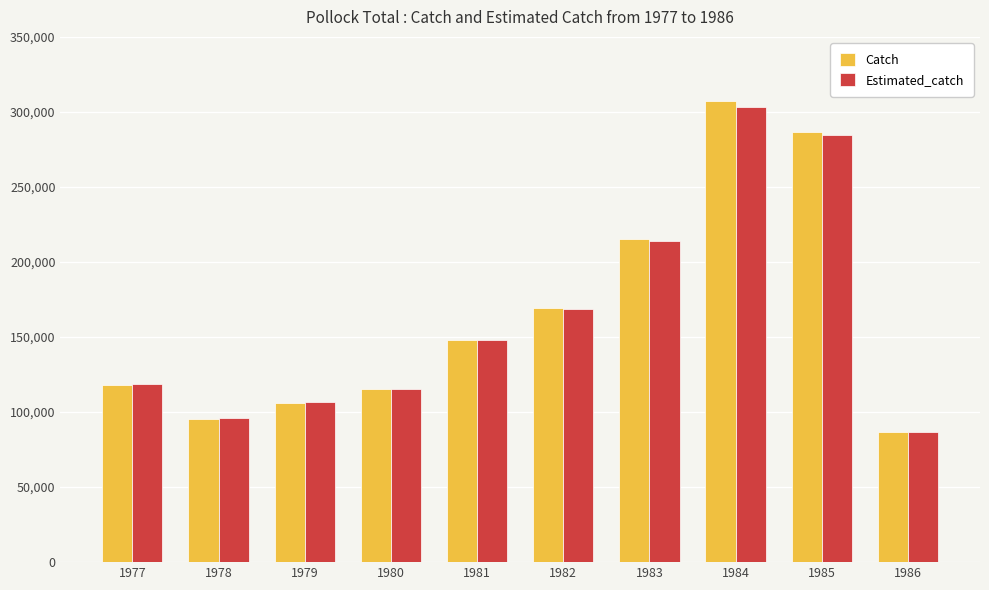

At how many categories does at least one series exceed 274322?

2